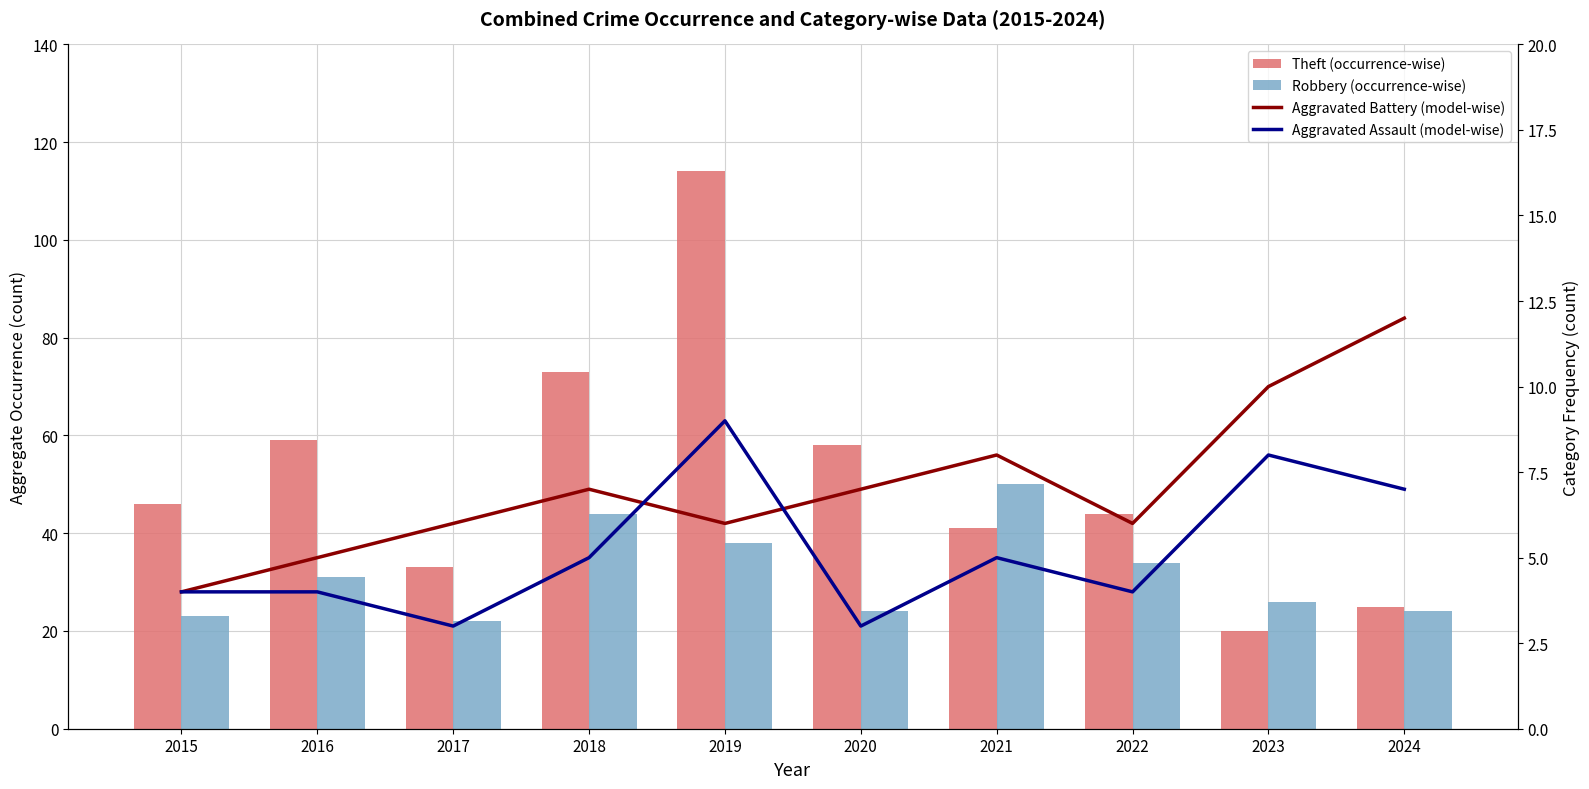

What are all the series names shown in the legend?

Theft (occurrence-wise), Robbery (occurrence-wise), Aggravated Battery (model-wise), Aggravated Assault (model-wise)